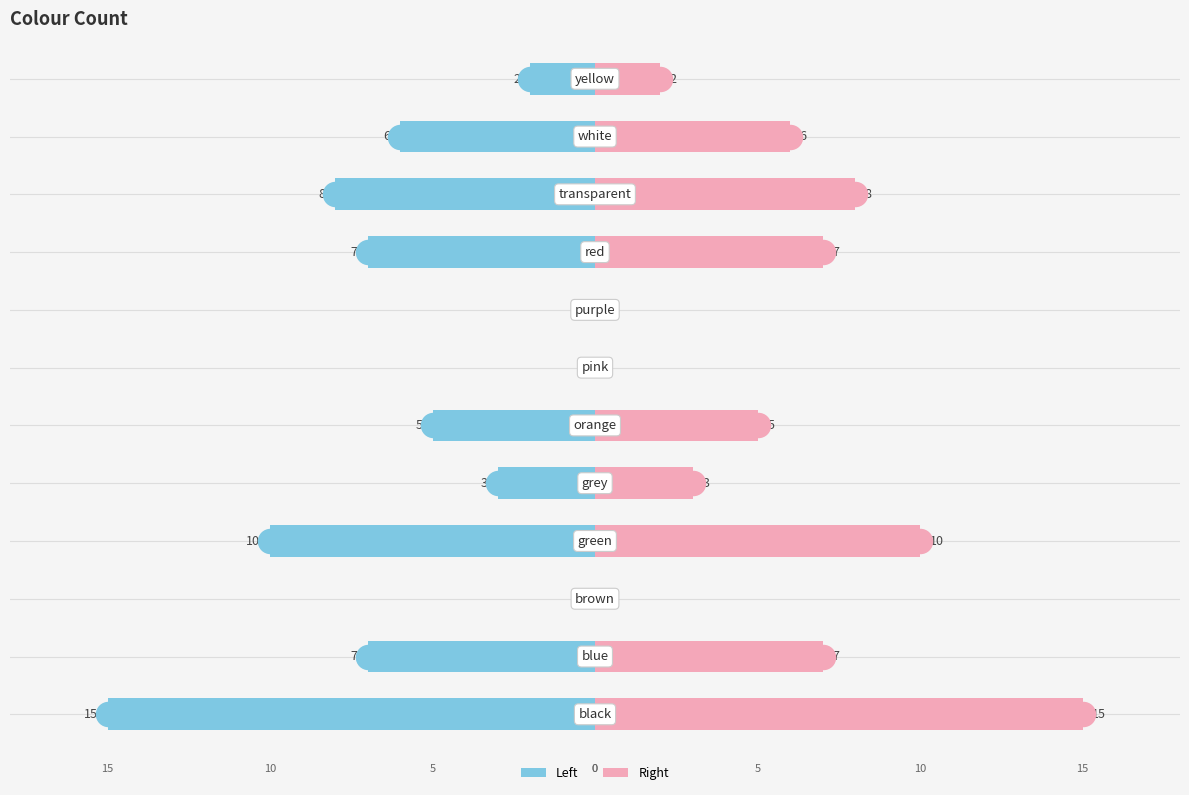

Which series has the widest spread of Y values?

Count (Left)